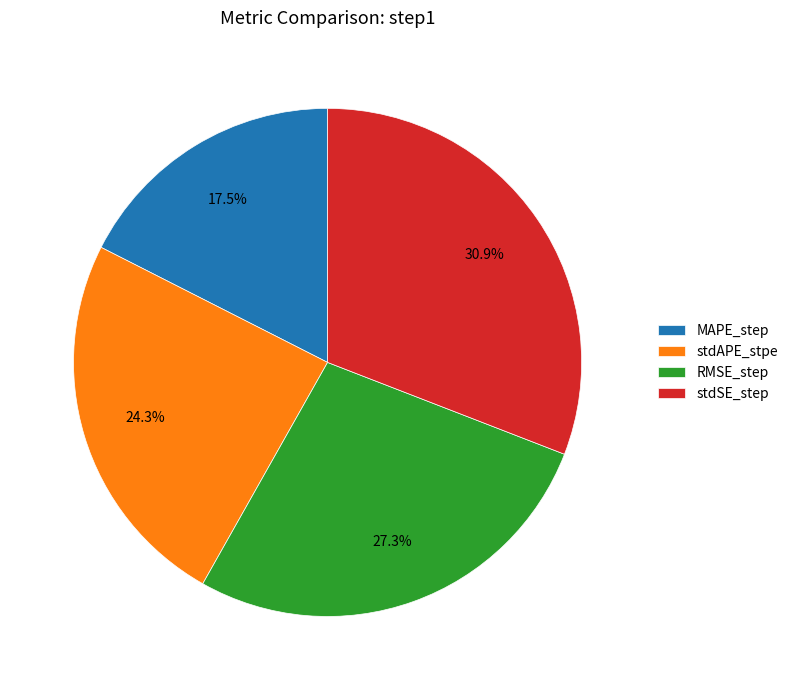

Count the number of slices in the pie.

4